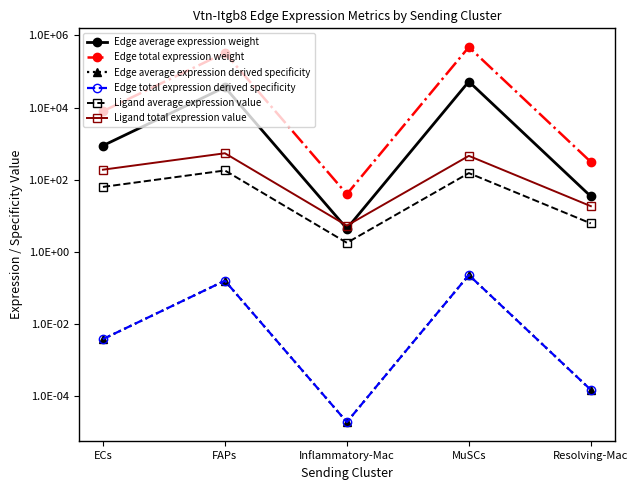

True or false: Ligand total expression value and Ligand average expression value intersect in this chart.

False